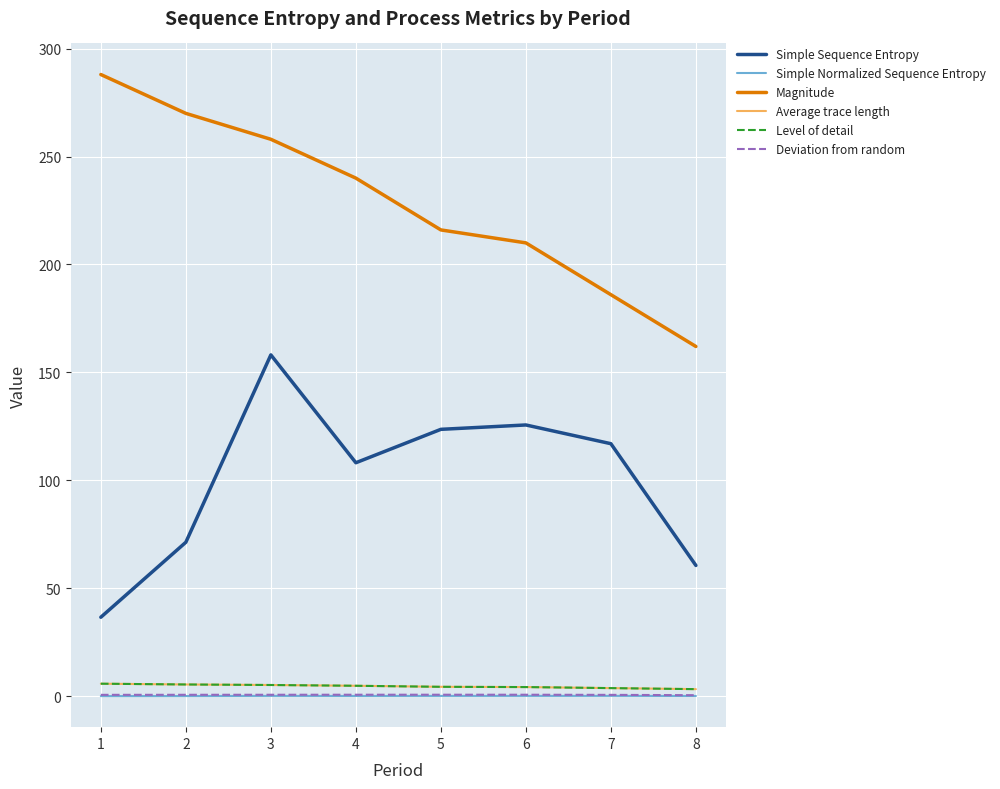

At which label does Average trace length reach its peak?

1